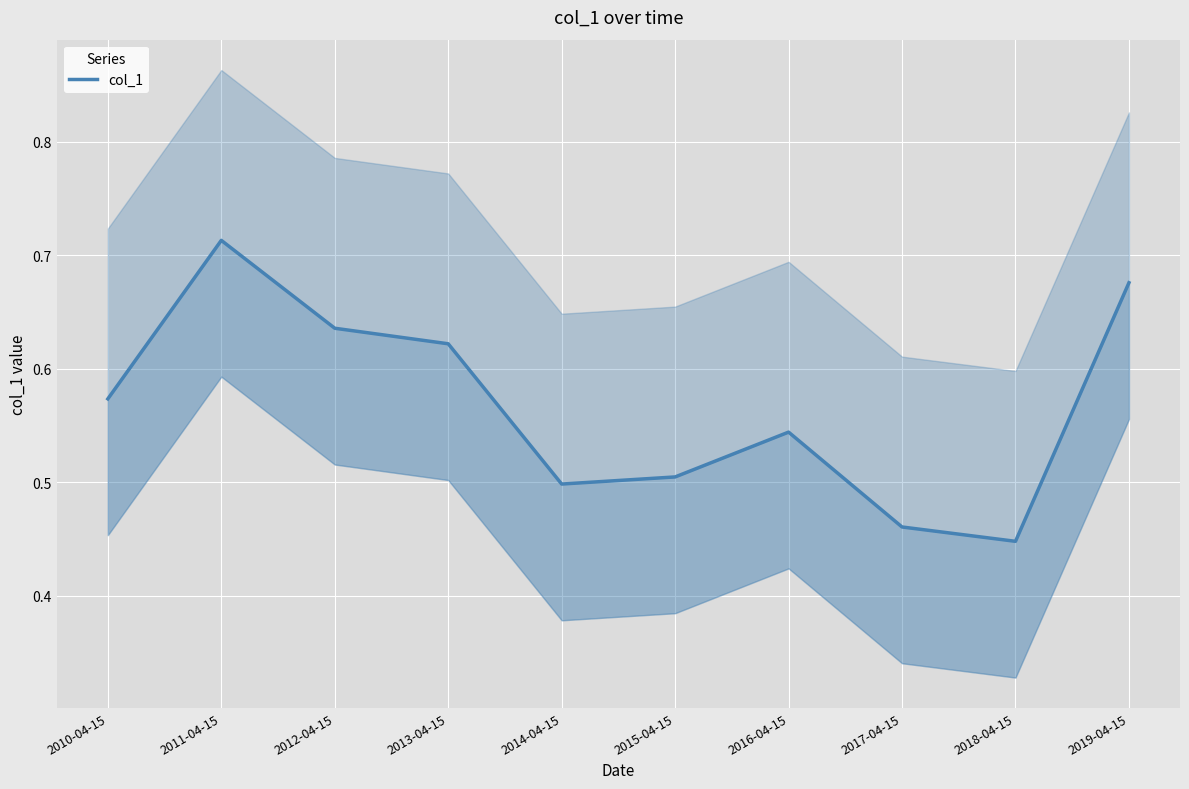

Reading left to right, what are all the values shown in this chart?

0.6	0.7	0.6	0.6	0.5	0.5	0.5	0.5	0.4	0.7